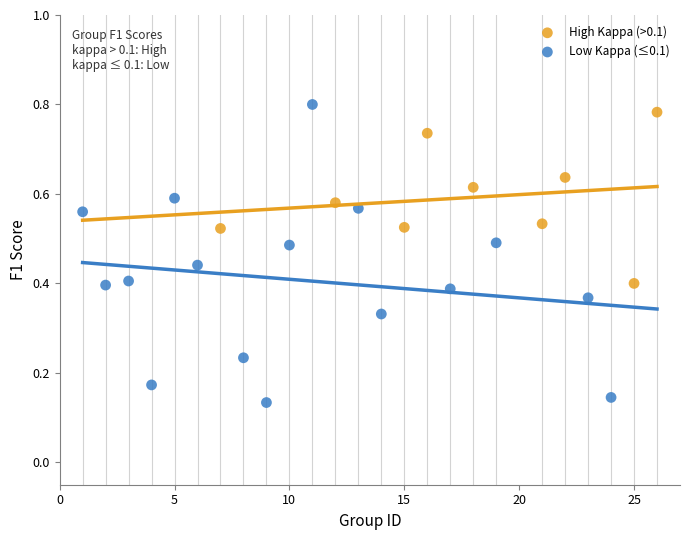

Which series has the largest Y range (max minus min)?

Low Kappa (≤0.1)